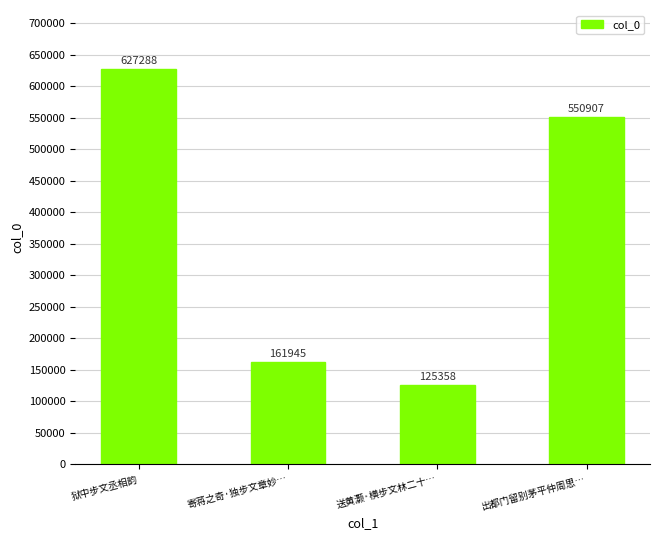

At which label is the value closest to 376323?

出都门留别茅平仲周思…